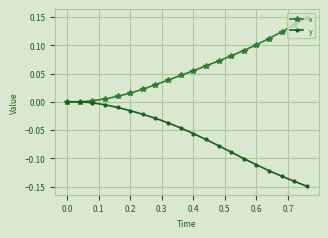

Rank the series by their average value, from highest to lowest.

x, y